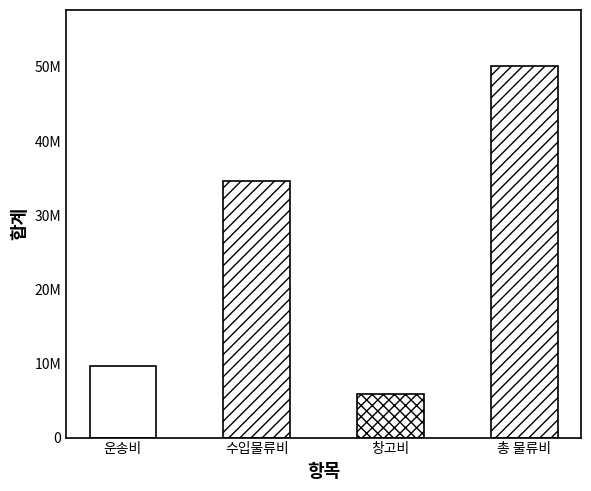

What is the sum of the values at 총 물류비 and 수입물류비?

84804853.0